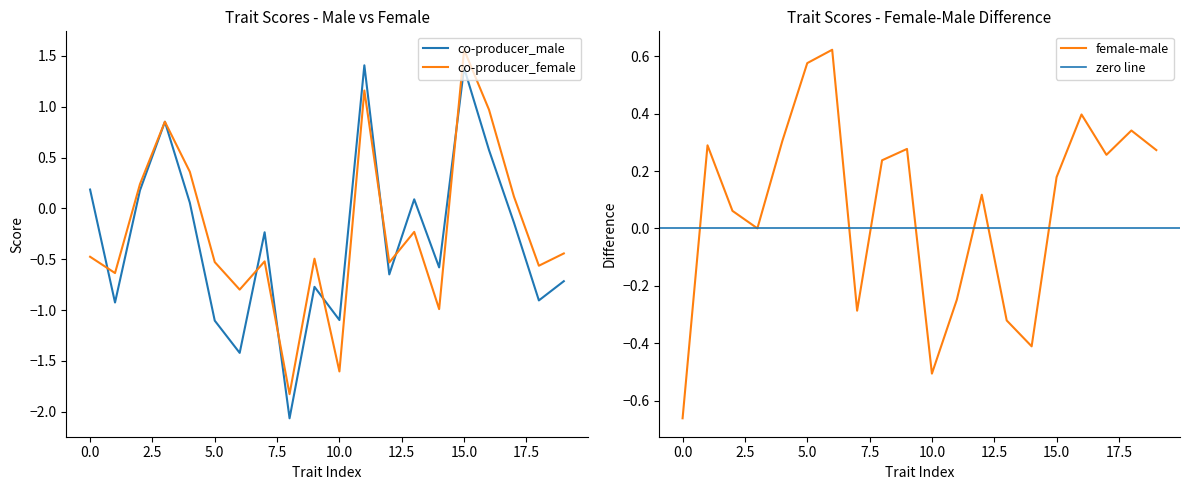

What is the lowest value of the co-producer_female series?

-1.8